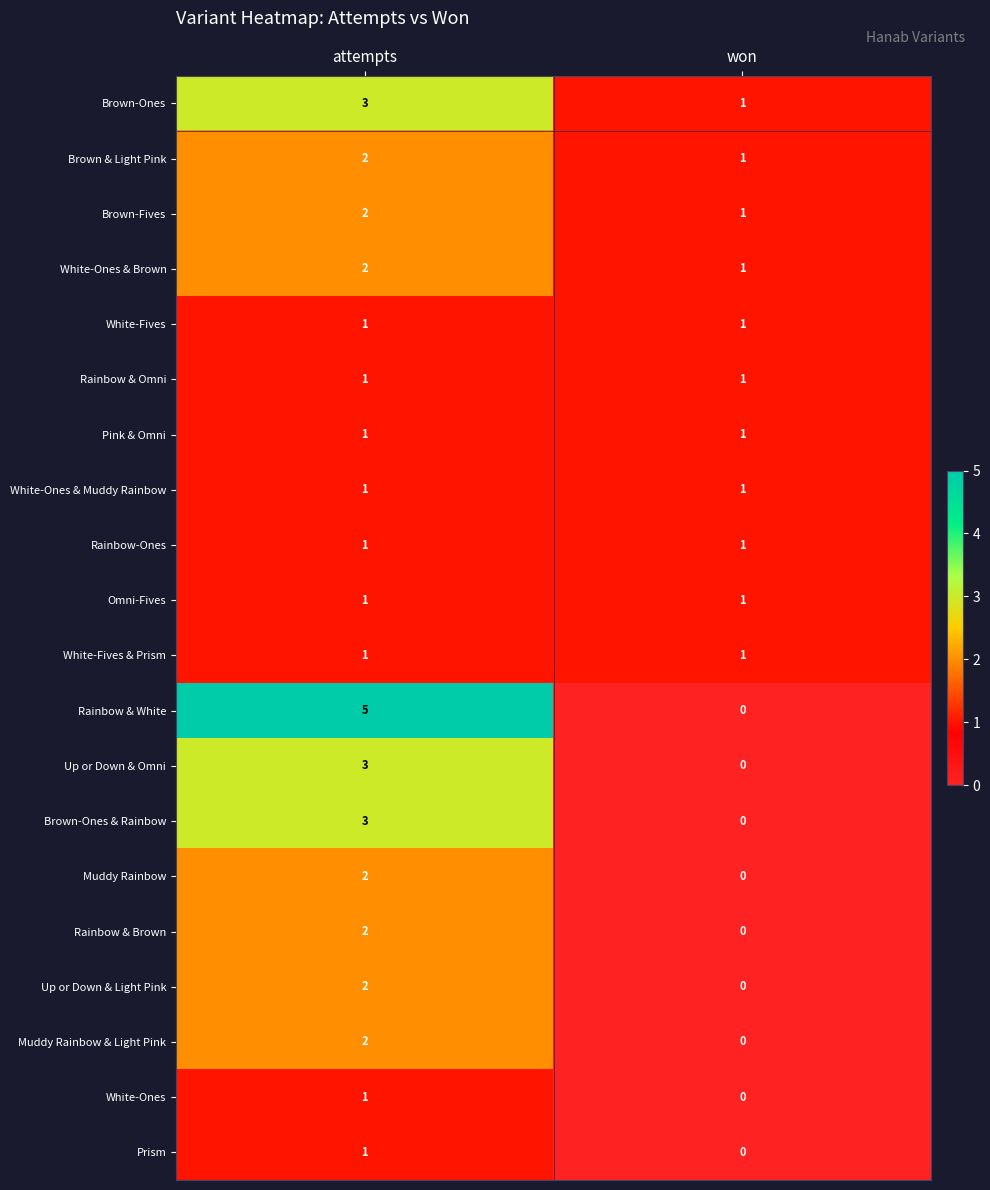

What is the approximate value of Brown-Ones at attempts?

3